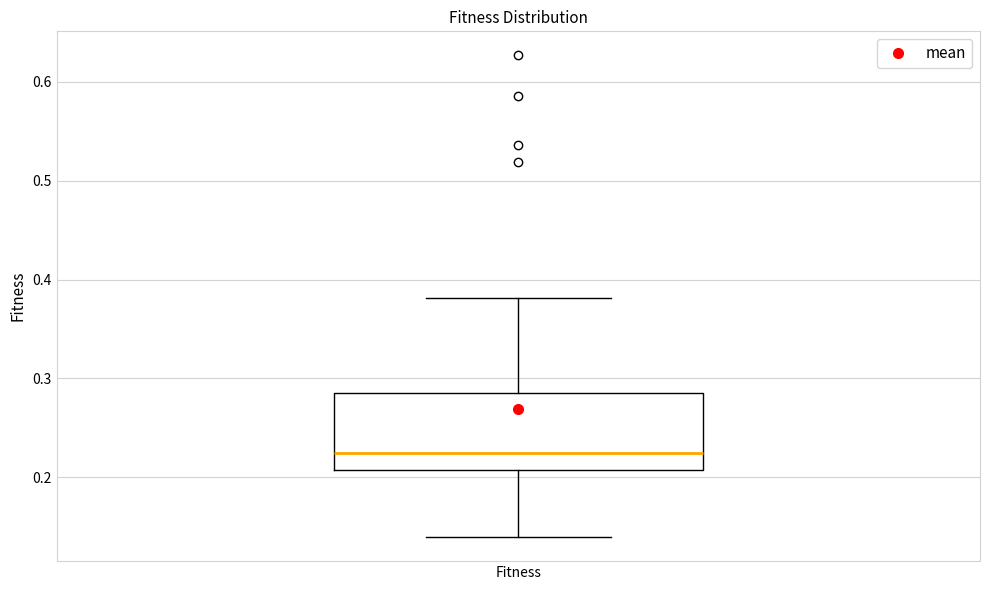

Transcribe this box plot: give where the median line is, the range the box spans, and where the two whiskers end, as read against the y-axis. The values are not printed on the chart, so give them approximately, as read against the axis.

median 0.22, box 0.21 to 0.29, whiskers 0.14 to 0.38